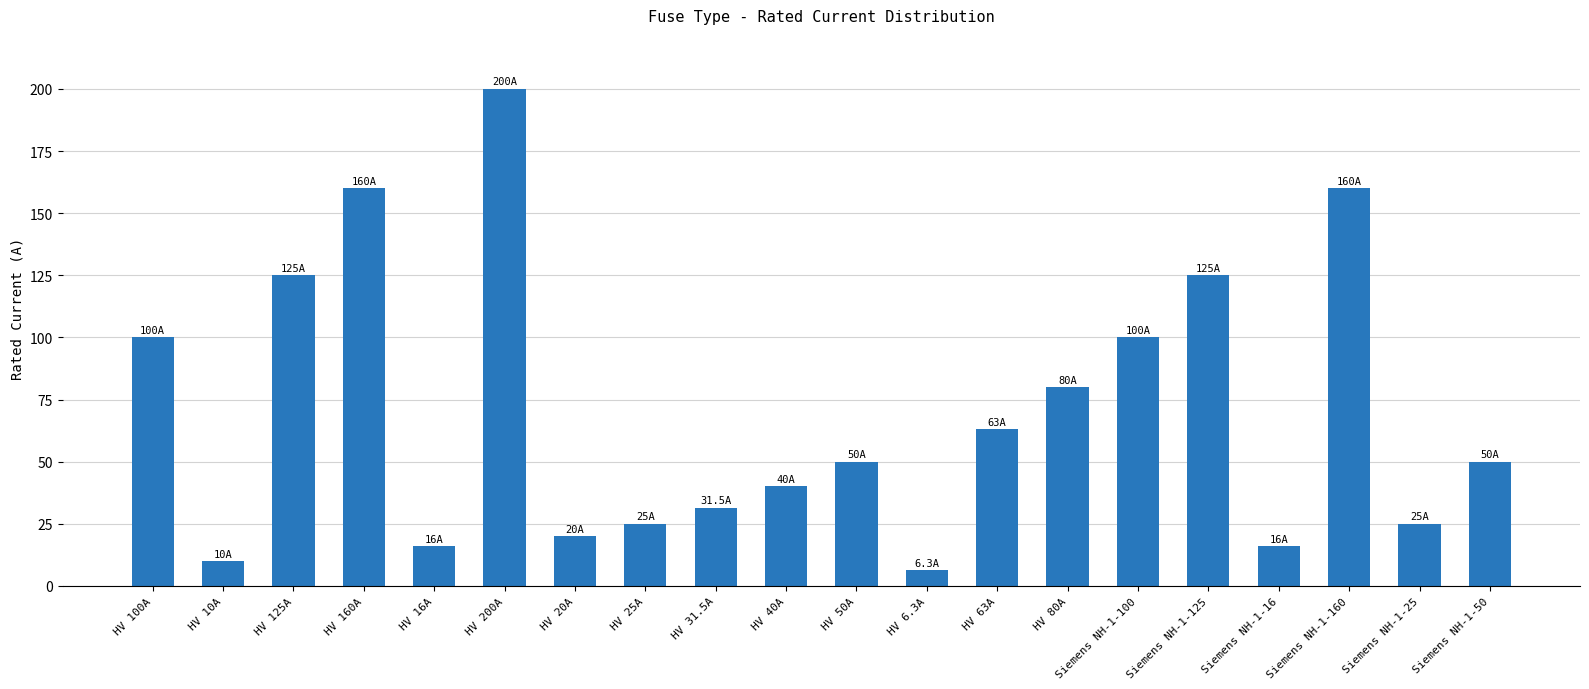

Is it true that the value at HV 160A is 160.0?

True